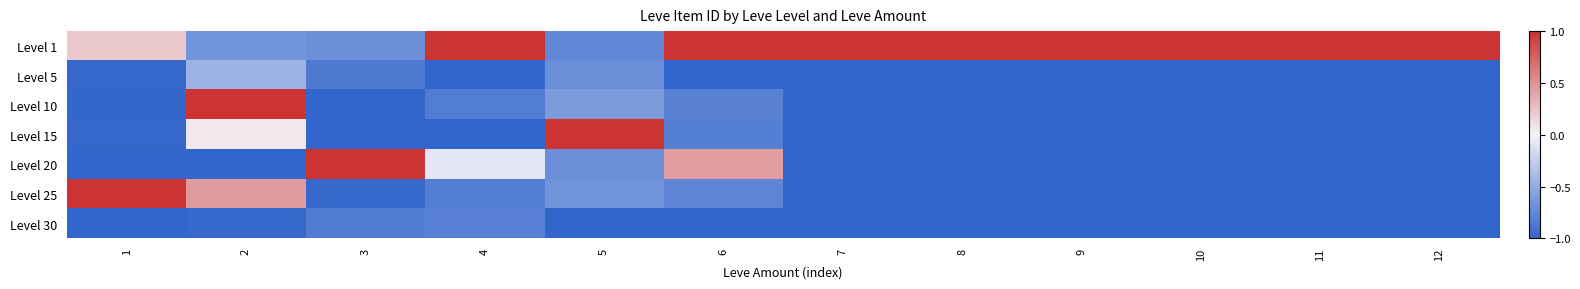

Which has a higher value, 7 or 4?

7